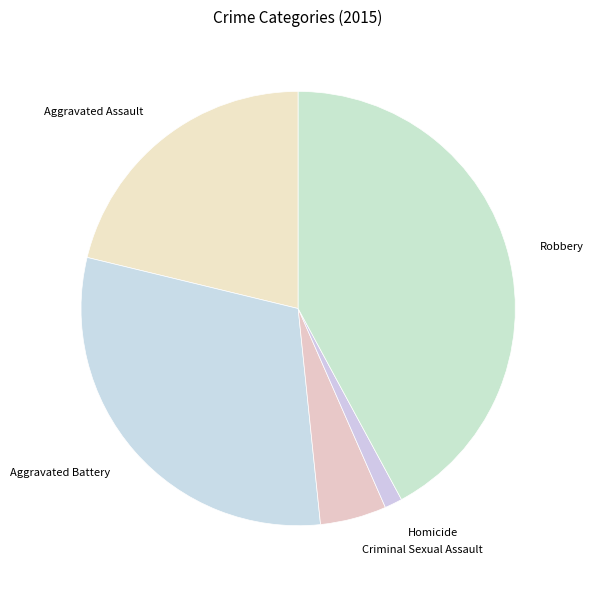

Which slice is the smallest?

Homicide